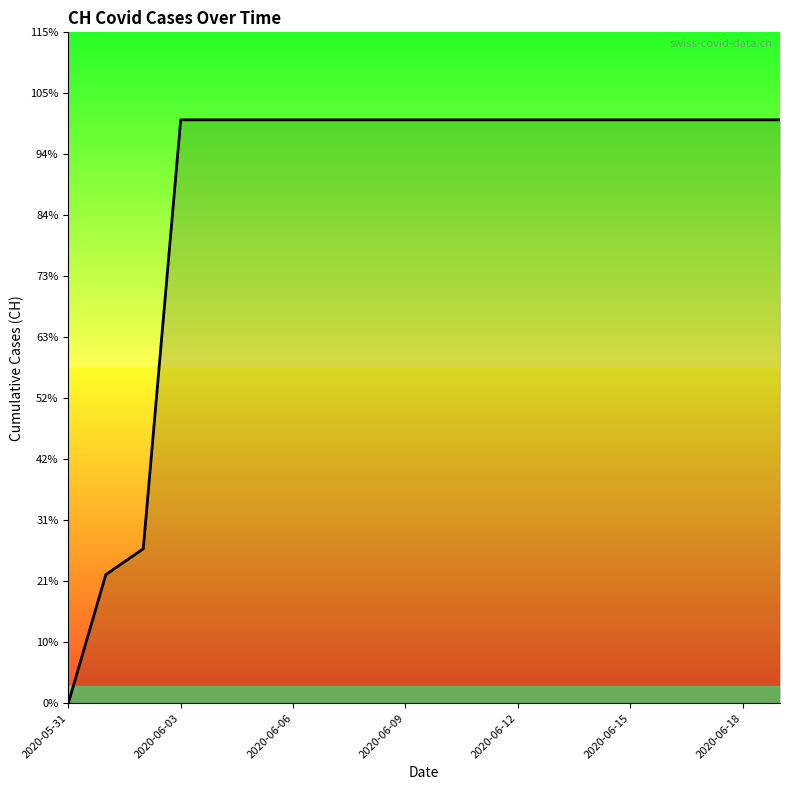

Does the chart display data point markers on the line(s)?

No